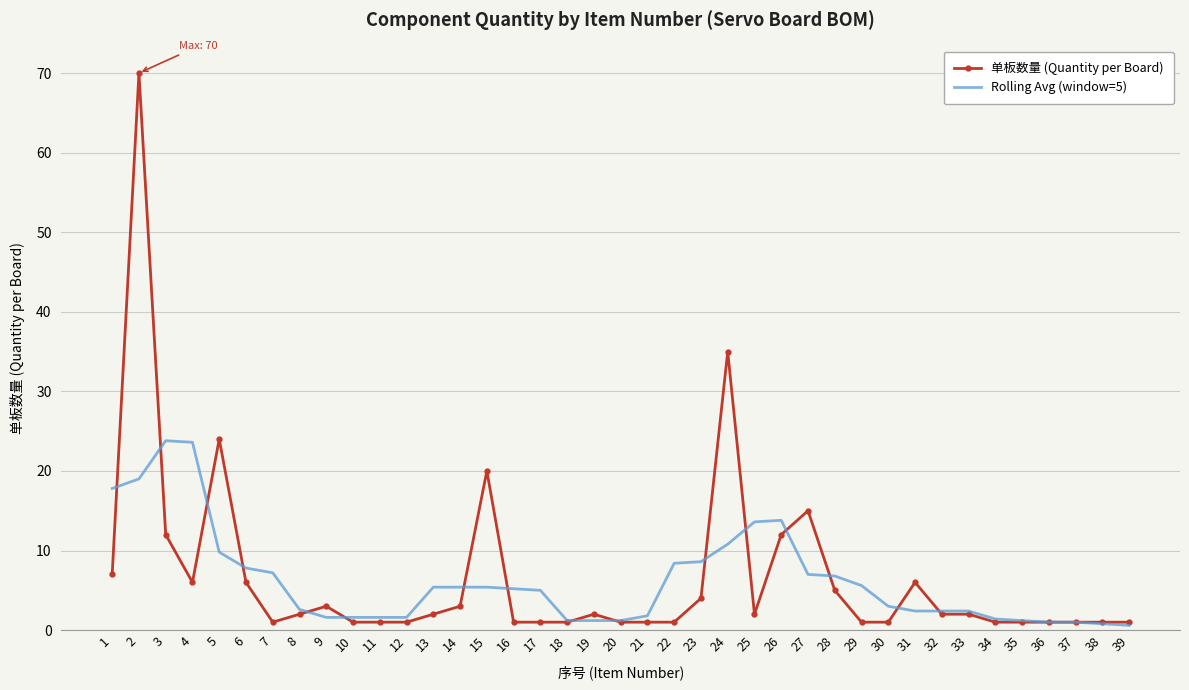

True or false: 单板数量 (Quantity per Board) has a value of 1.0 at 18.

True